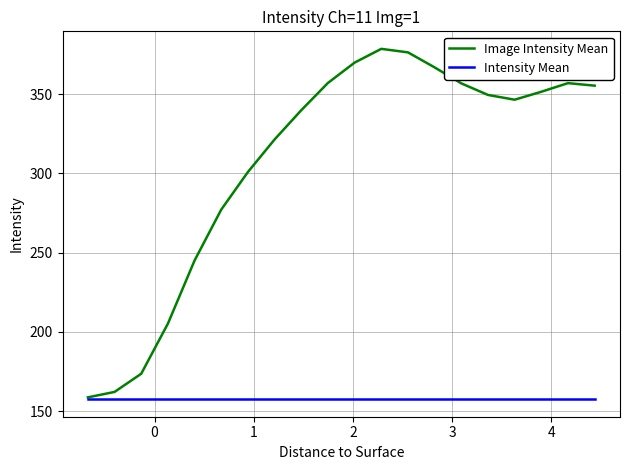

Which series has the largest total across all categories?

Image Intensity Mean